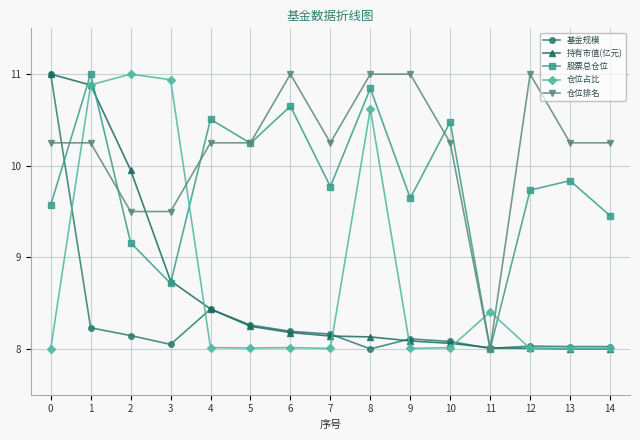

Where is the first local minimum for 股票总仓位?

3